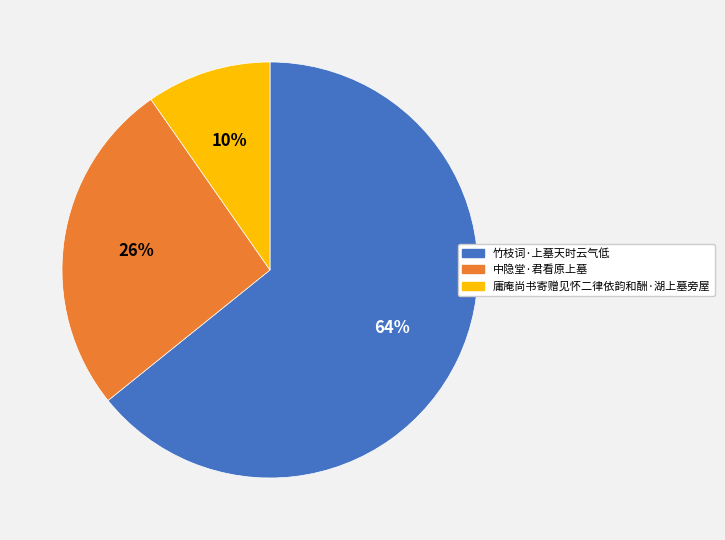

Combined, do 中隐堂·君看原上墓 and 庸庵尚书寄赠见怀二律依韵和酬·湖上墓旁屋 account for over 50%?

No